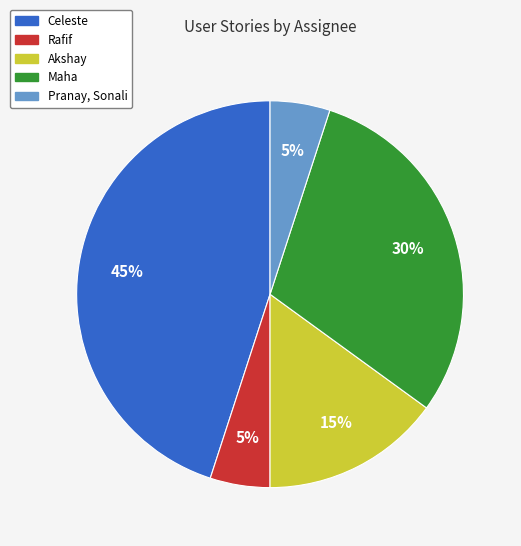

How many slices are in this pie chart?

5